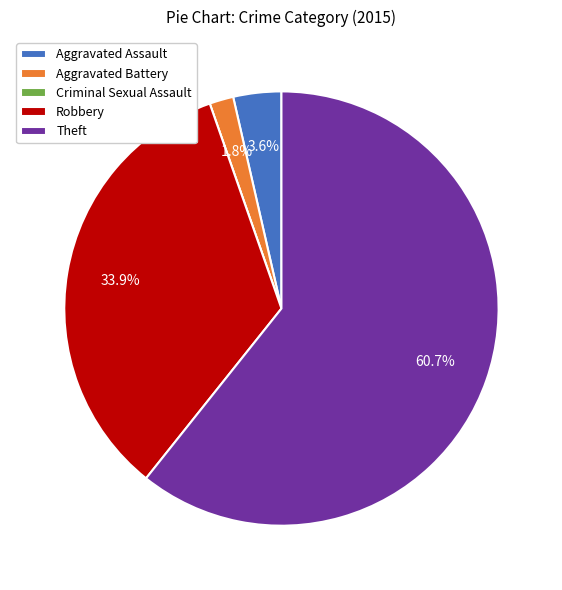

What is the largest slice in the pie chart?

Theft